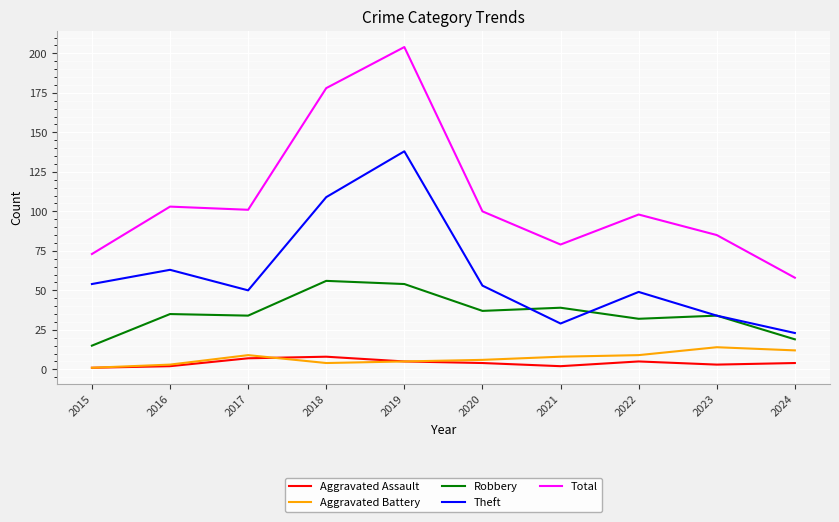

List the series in order of their peak value, lowest first.

Aggravated Assault, Aggravated Battery, Robbery, Theft, Total